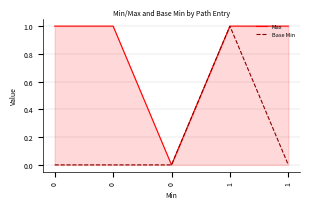

True or false: Base Min has more than 2 interior local peaks.

False